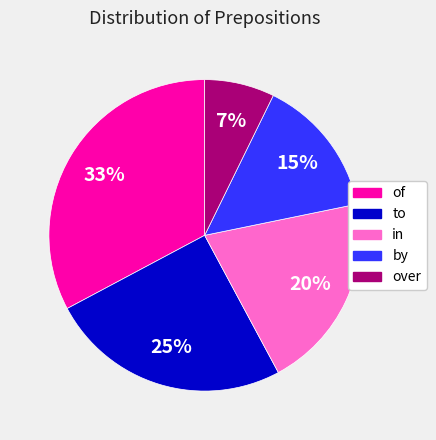

Which slice is the smallest?

over